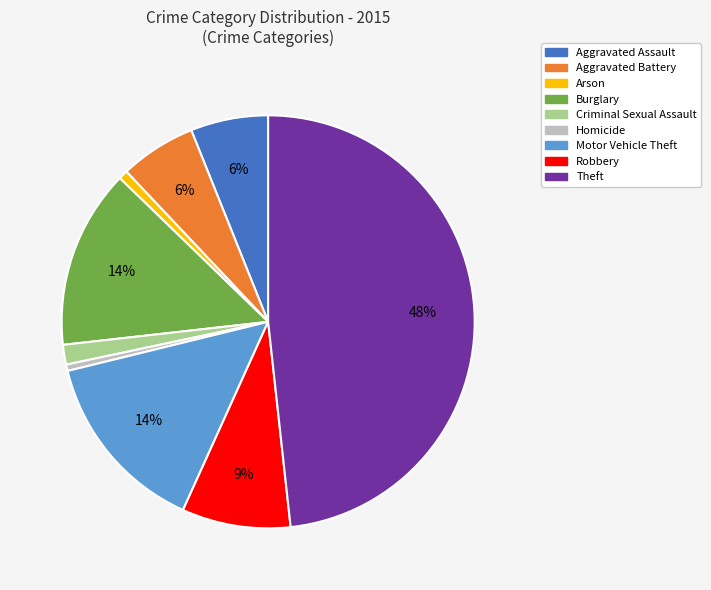

To the nearest percent, what is the difference between the Theft and Homicide slice percentages?

48%